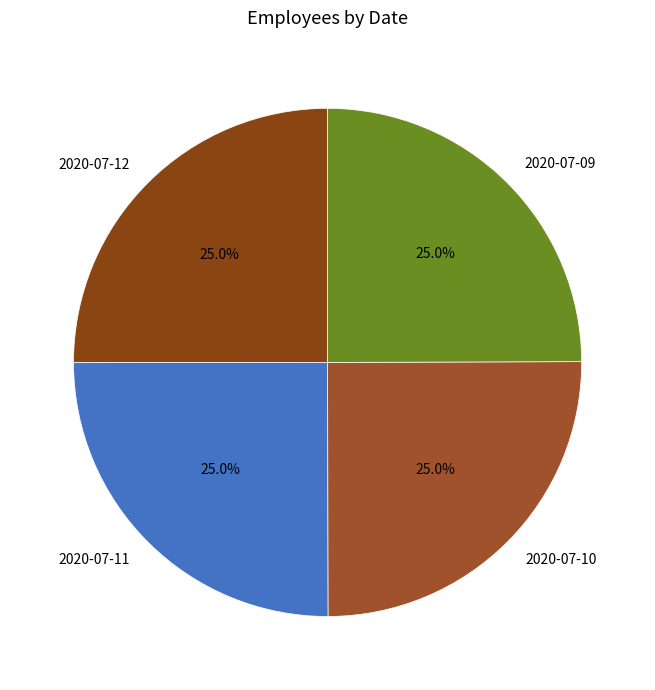

Is there a majority slice in this chart?

No